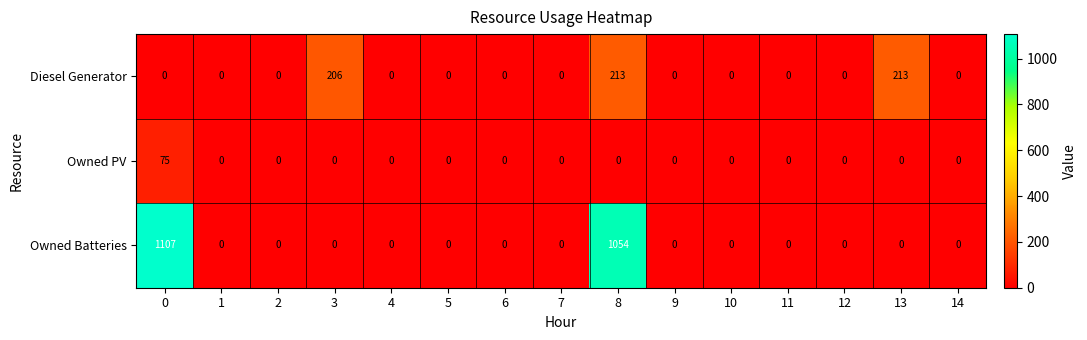

Rank the series by their maximum value, from highest to lowest.

Owned Batteries, Diesel Generator, Owned PV